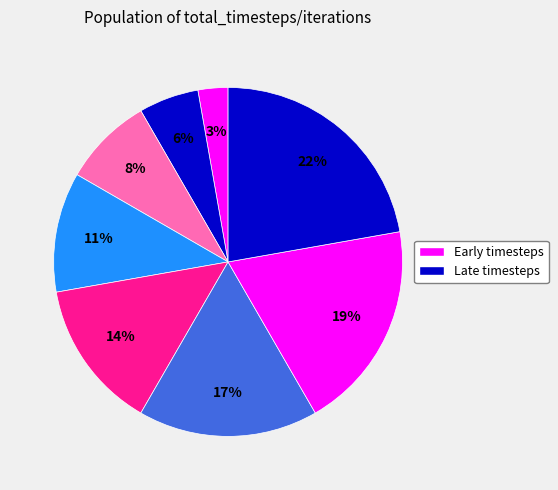

Does any single category account for the majority?

No